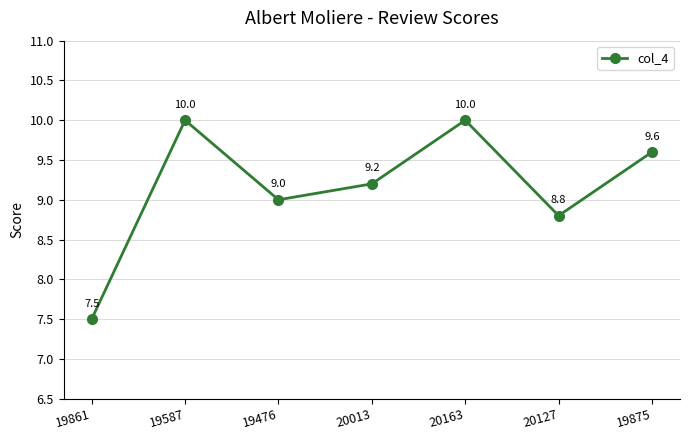

Which category has the lowest value across all series?

19861